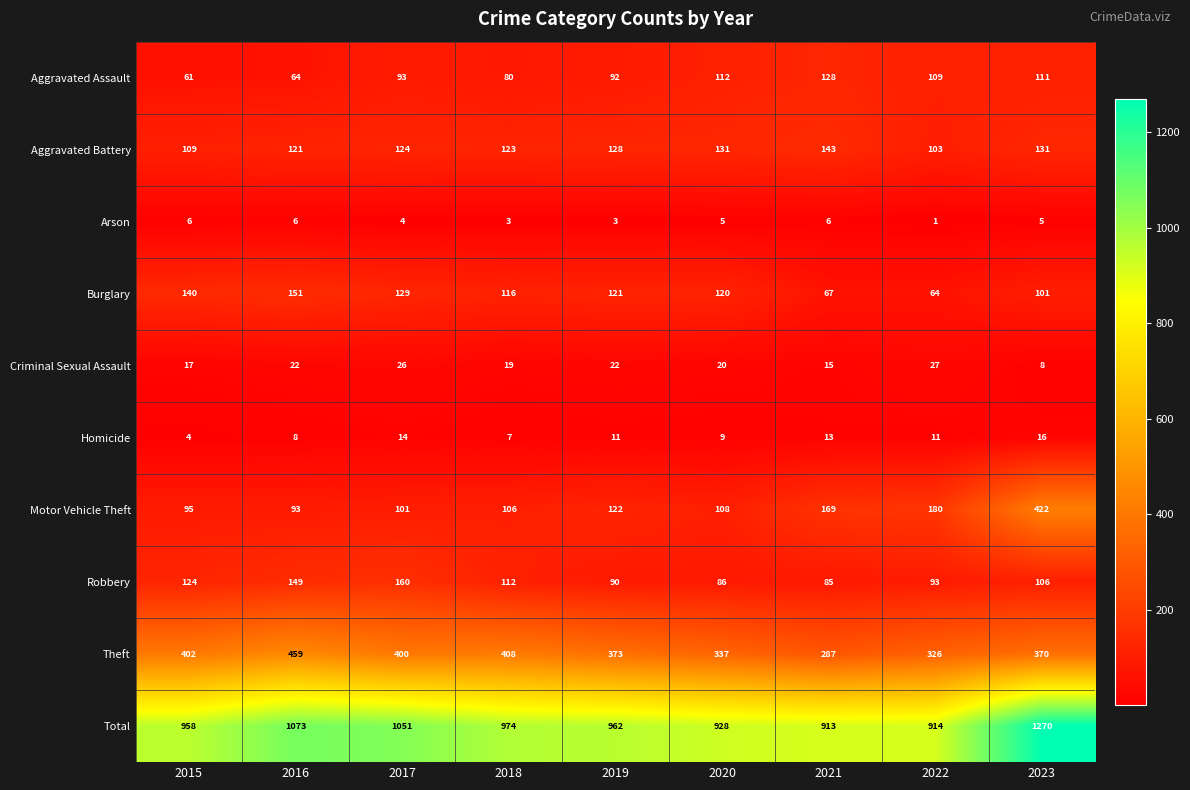

What is the smallest value displayed?

1